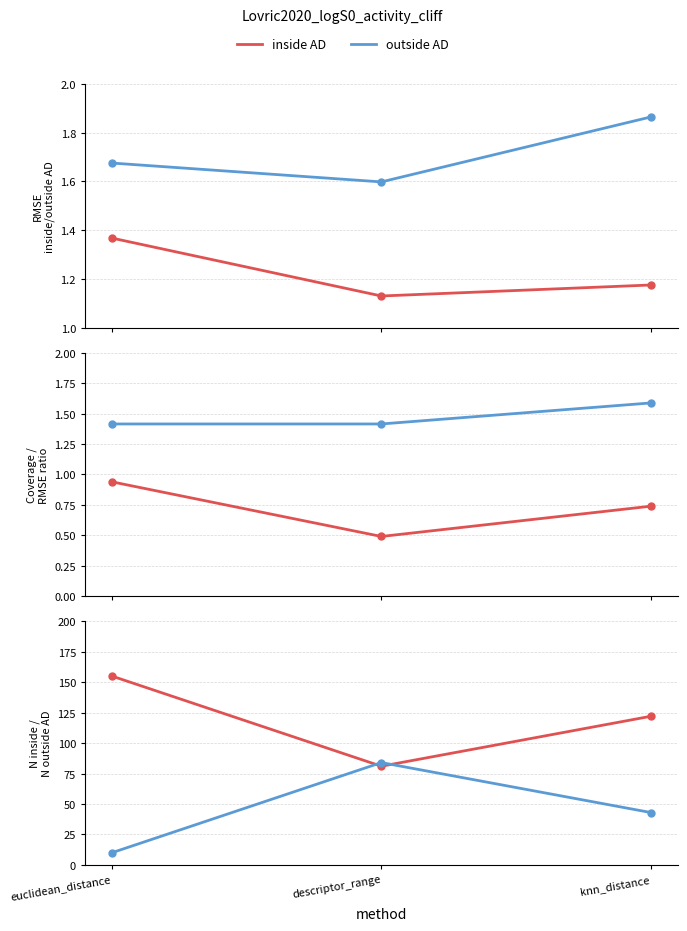

What is the label of the 3rd point from the right?

euclidean_distance